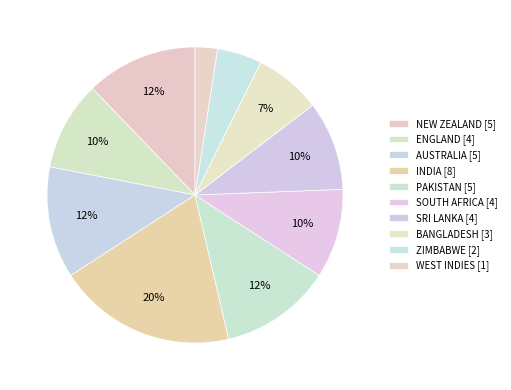

To the nearest percent, what portion does AUSTRALIA represent?

12%